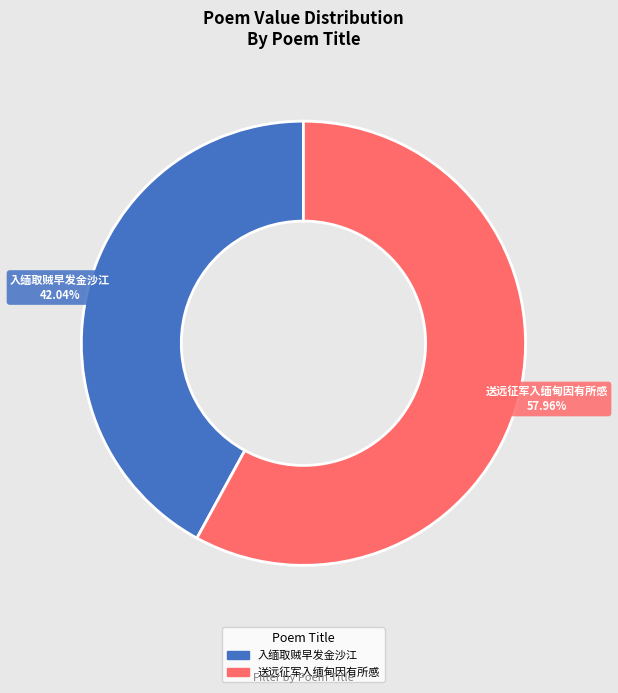

Combined, what portion of the pie is 送远征军入缅甸因有所感 and 入缅取贼早发金沙江?

100.0%